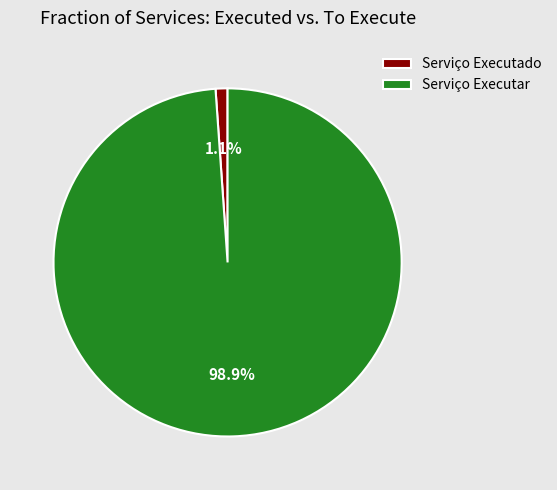

Is Serviço Executar the majority of the pie?

Yes